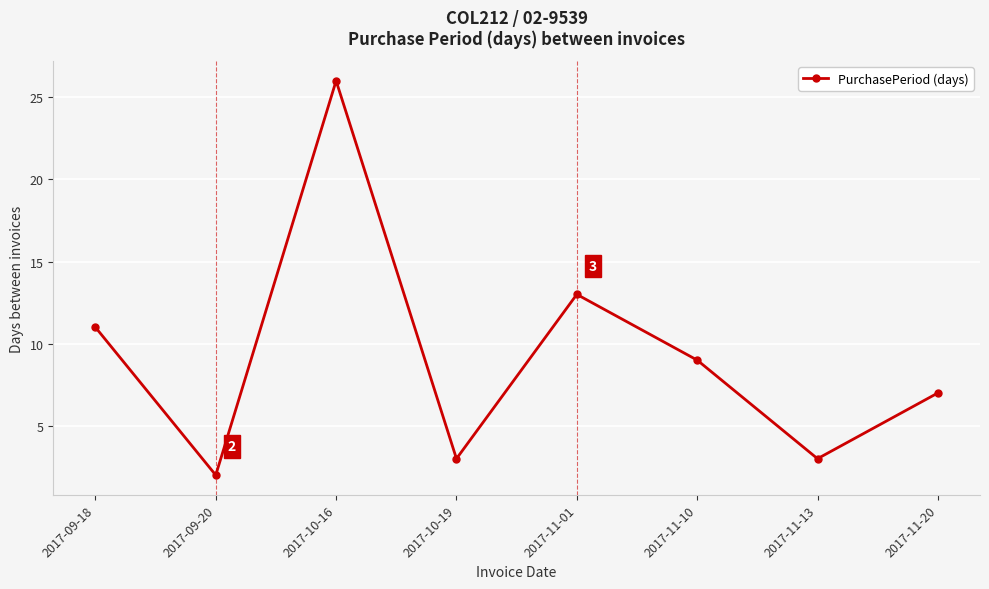

Reading left to right, transcribe all the data shown in this chart.

2017-09-18=11	2017-09-20=2	2017-10-16=26	2017-10-19=3	2017-11-01=13	2017-11-10=9	2017-11-13=3	2017-11-20=7